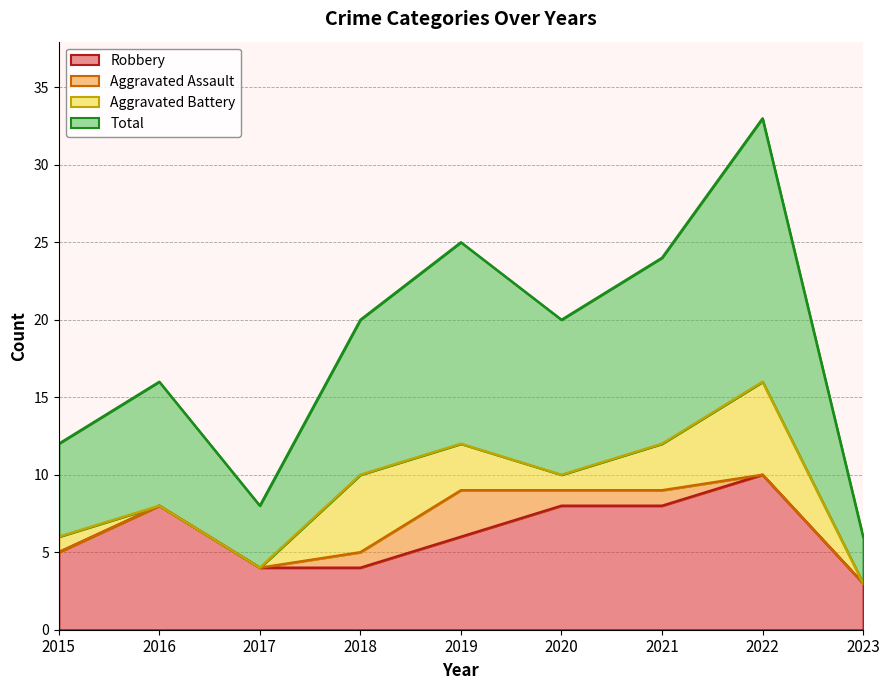

How many lines are shown in the chart?

4